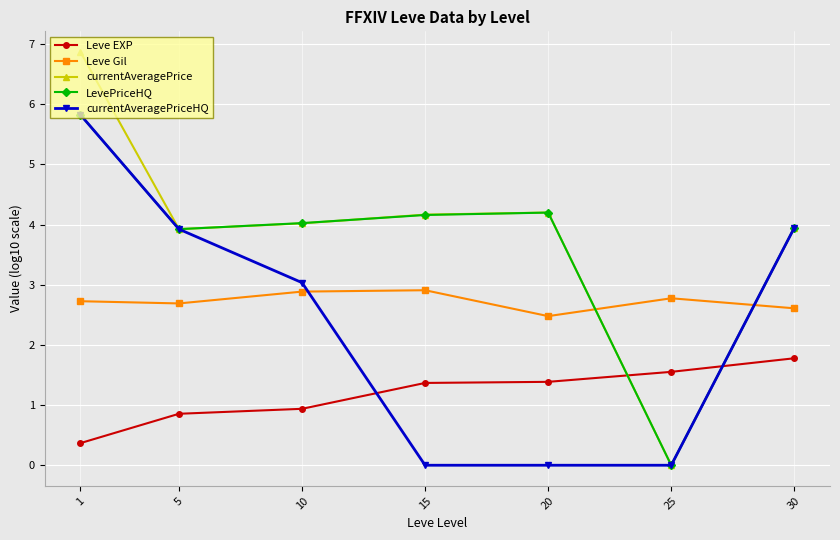

What is the value of the Leve EXP point at the 3rd from the left?

0.9